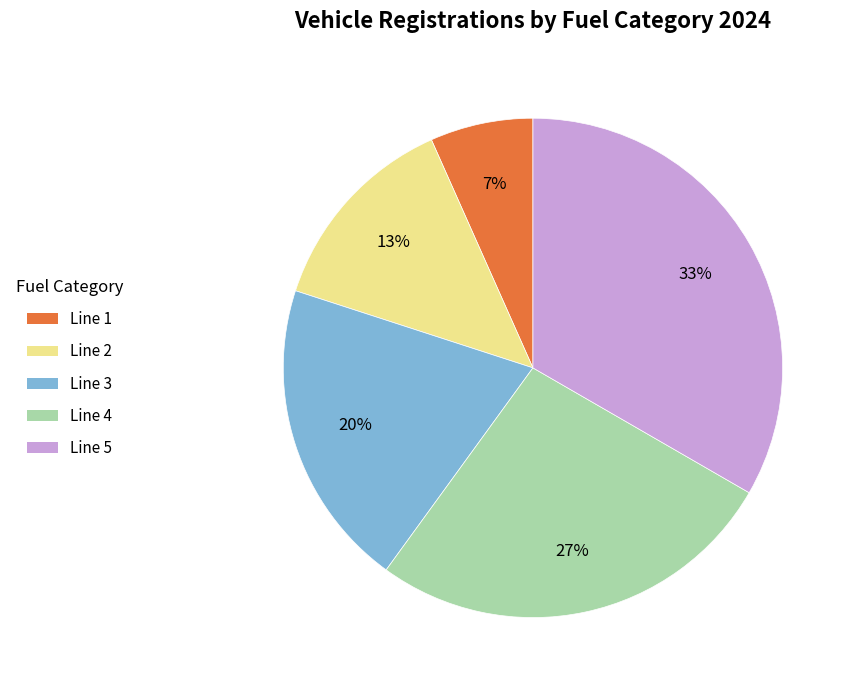

How many segments does this pie chart have?

5